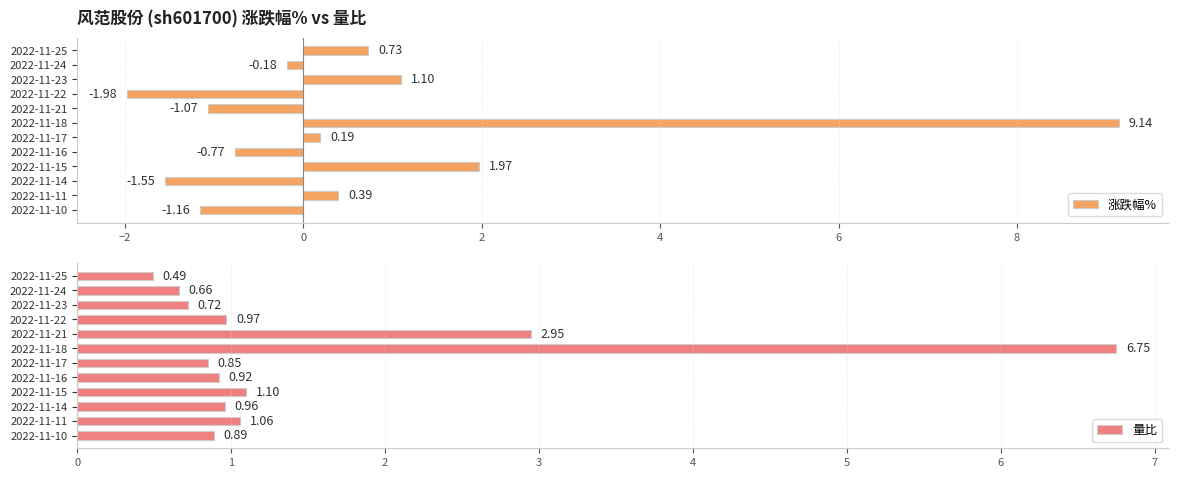

Rank the categories by 涨跌幅% value from lowest to highest.

2022-11-22, 2022-11-14, 2022-11-10, 2022-11-21, 2022-11-16, 2022-11-24, 2022-11-17, 2022-11-11, 2022-11-25, 2022-11-23, 2022-11-15, 2022-11-18